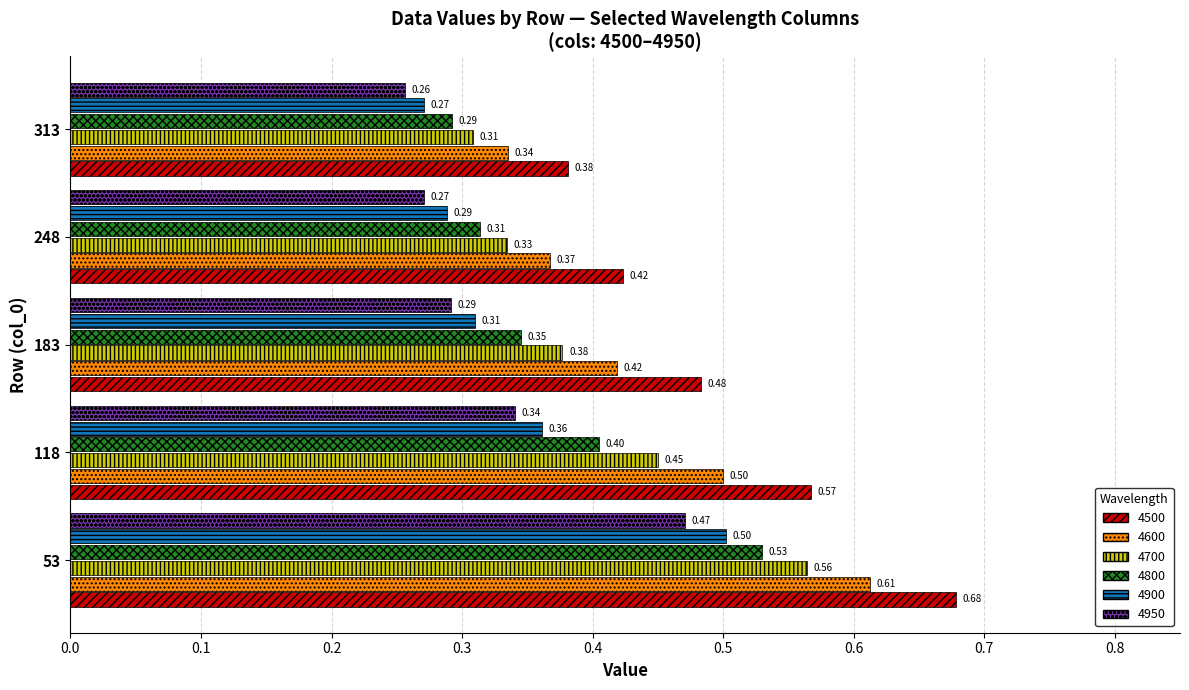

Which series has the largest total across all categories?

4500